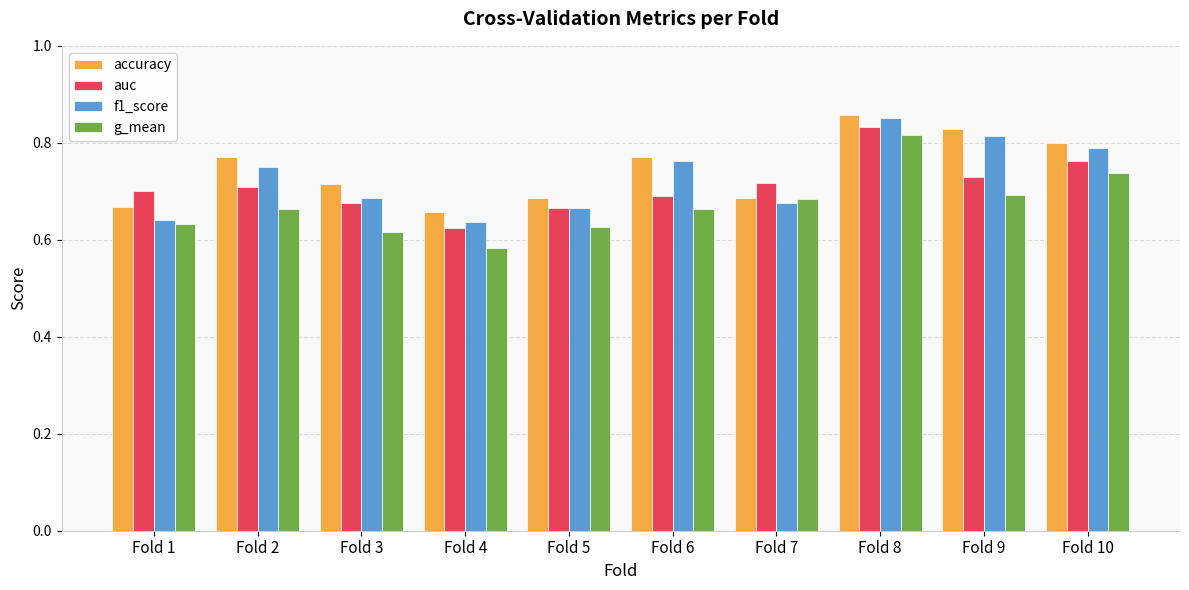

At which category is the sum across all series the highest?

Fold 8